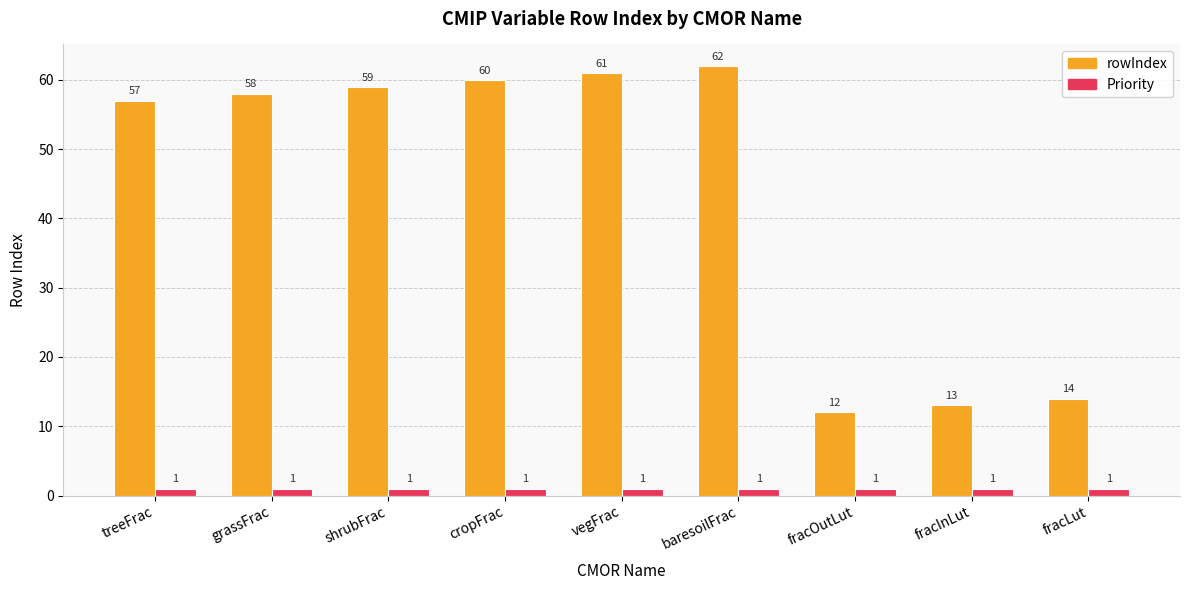

Reading left to right, what are all the values shown in this chart?

rowIndex: 57	58	59	60	61	62	12	13	14
Priority: 1	1	1	1	1	1	1	1	1